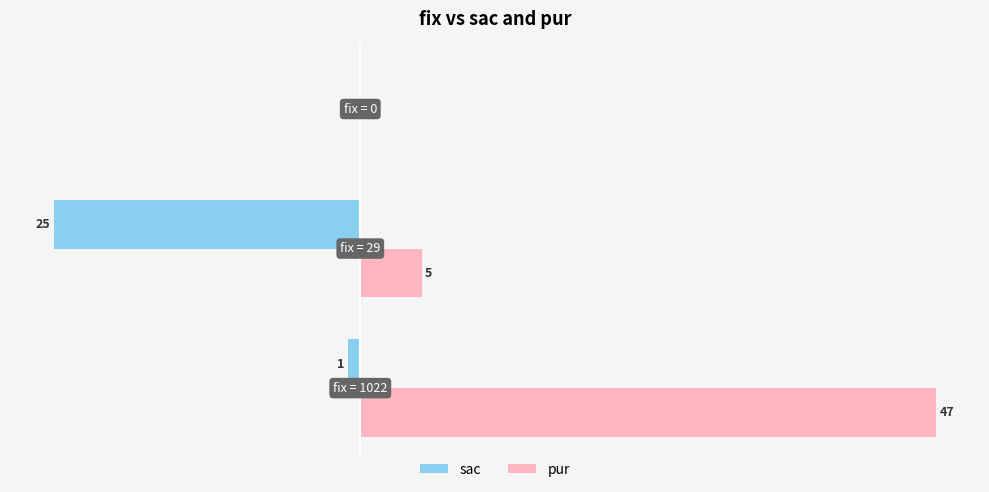

Which series has the largest total across all categories?

pur